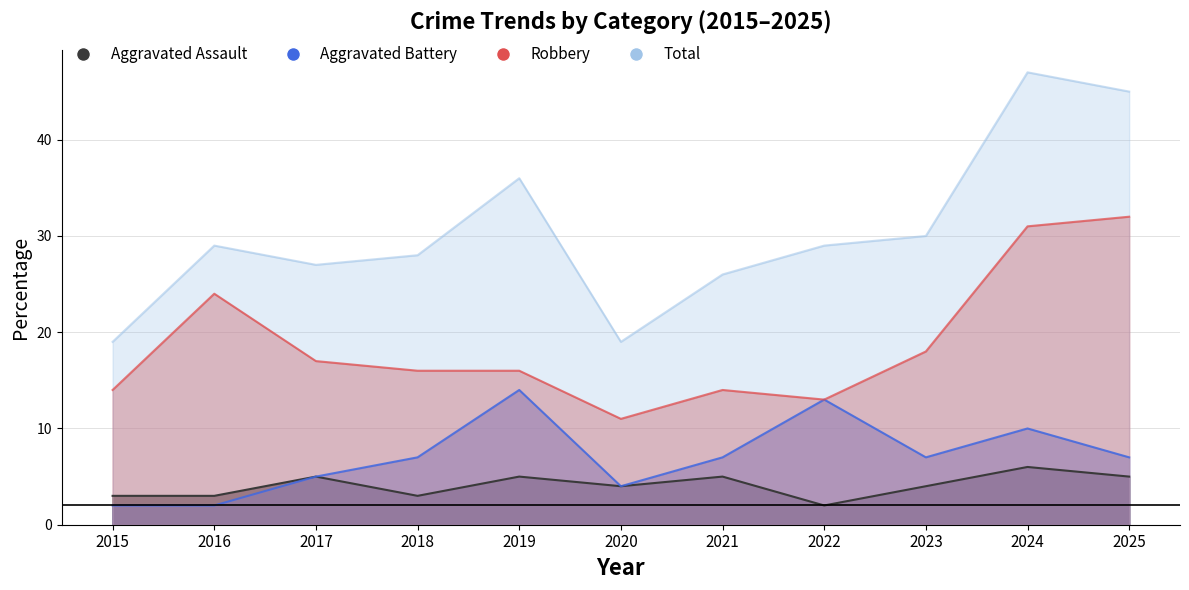

What are all the series names shown in the legend?

Aggravated Assault, Aggravated Battery, Robbery, Total